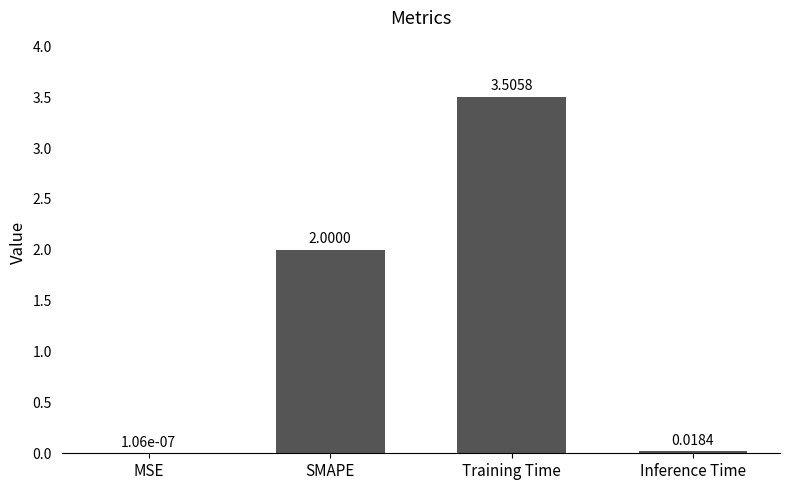

Which category has the highest value across all series?

Training Time